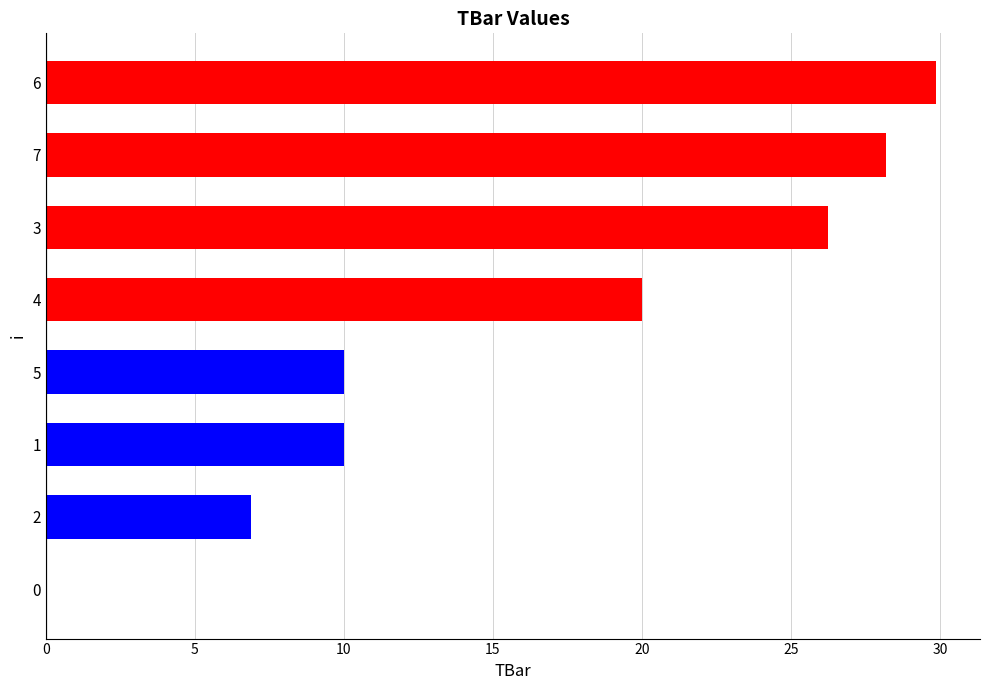

Does the chart contain stacked bars?

No